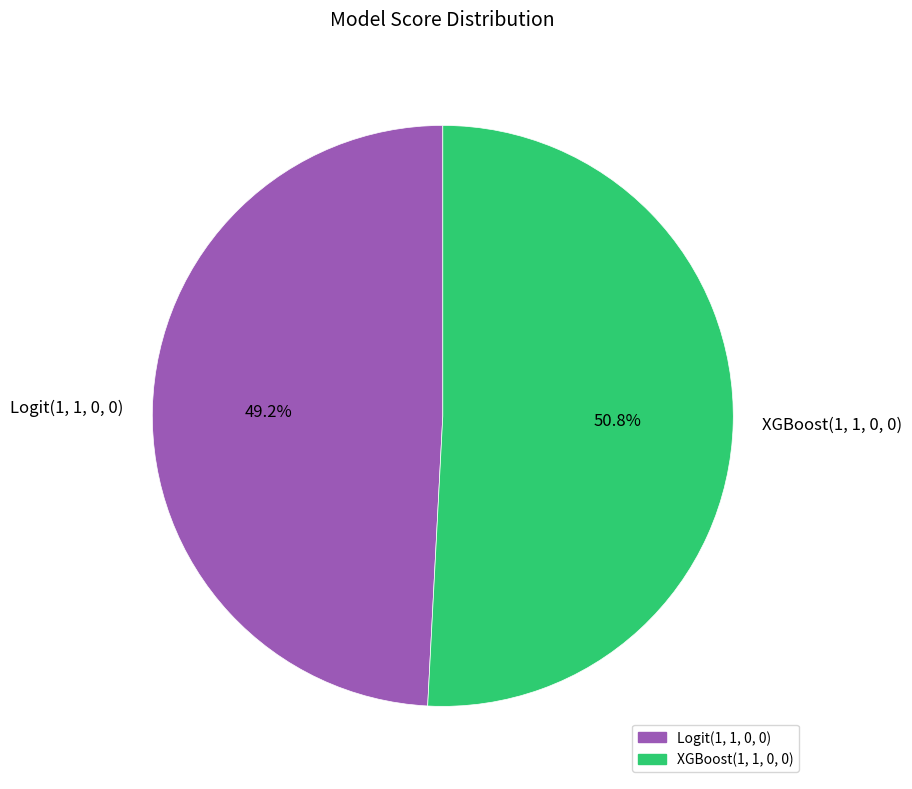

Does XGBoost(1, 1, 0, 0) represent more than half of the total?

Yes